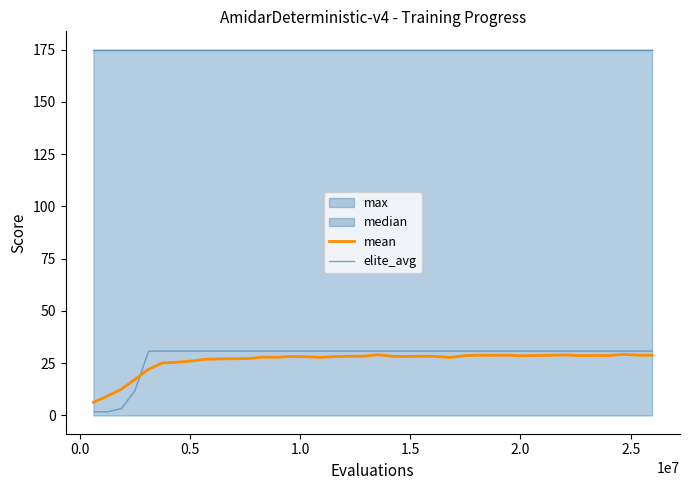

True or false: elite_avg and mean intersect in this chart.

False